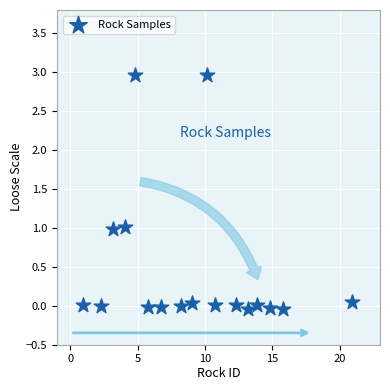

What is the range of X values (max minus min)?

20.0